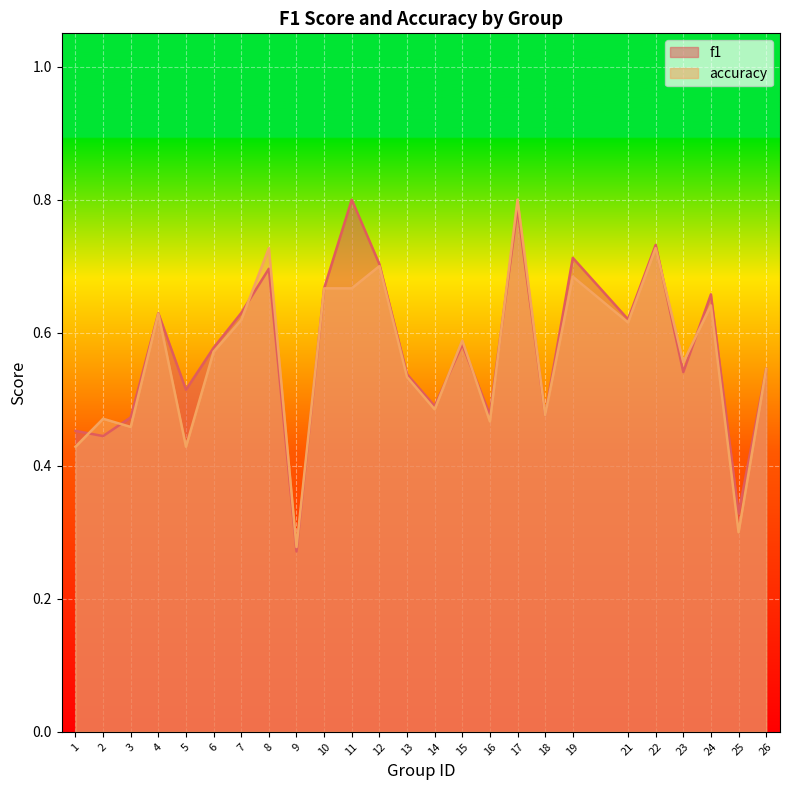

How many accuracy values are between 0 and 1?

25